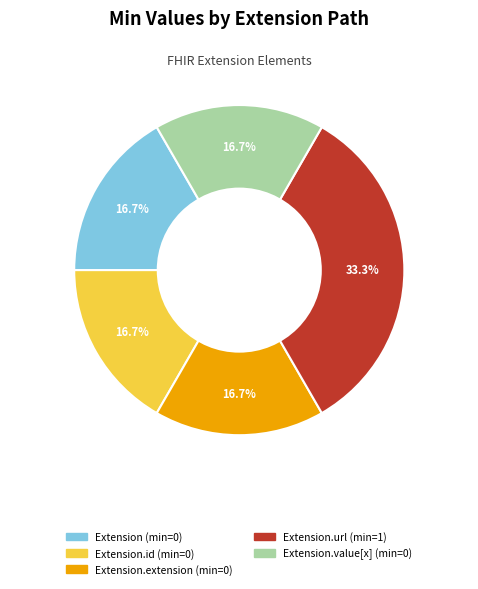

Is there a majority slice in this chart?

No